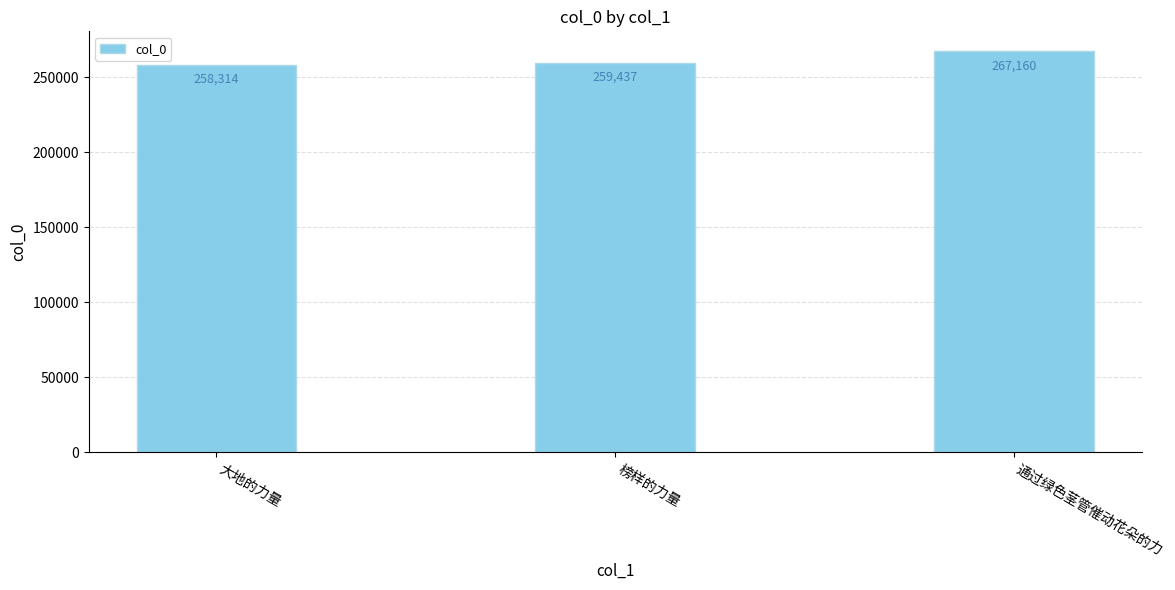

The value at 大地的力量 is 420432. True or false?

False